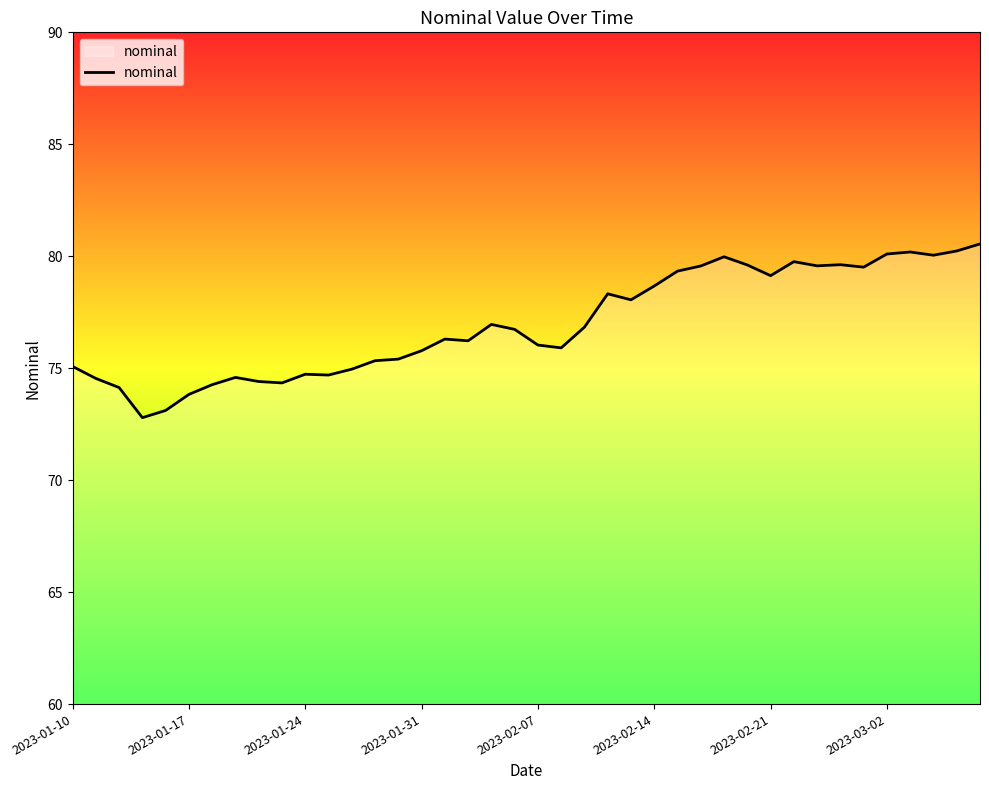

What is the smallest value displayed?

72.8